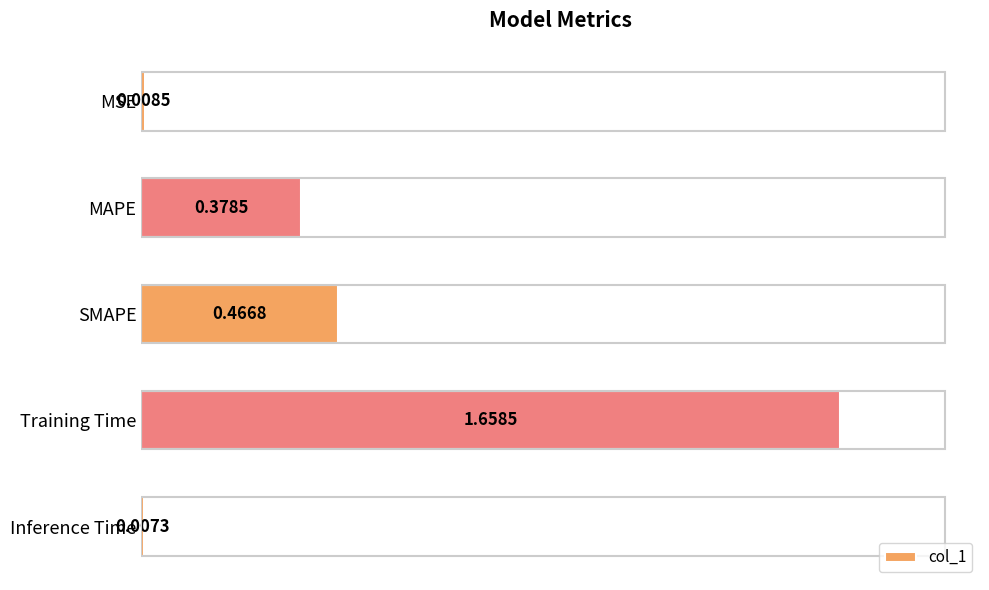

Where is the data nearest to the value 0?

Inference Time